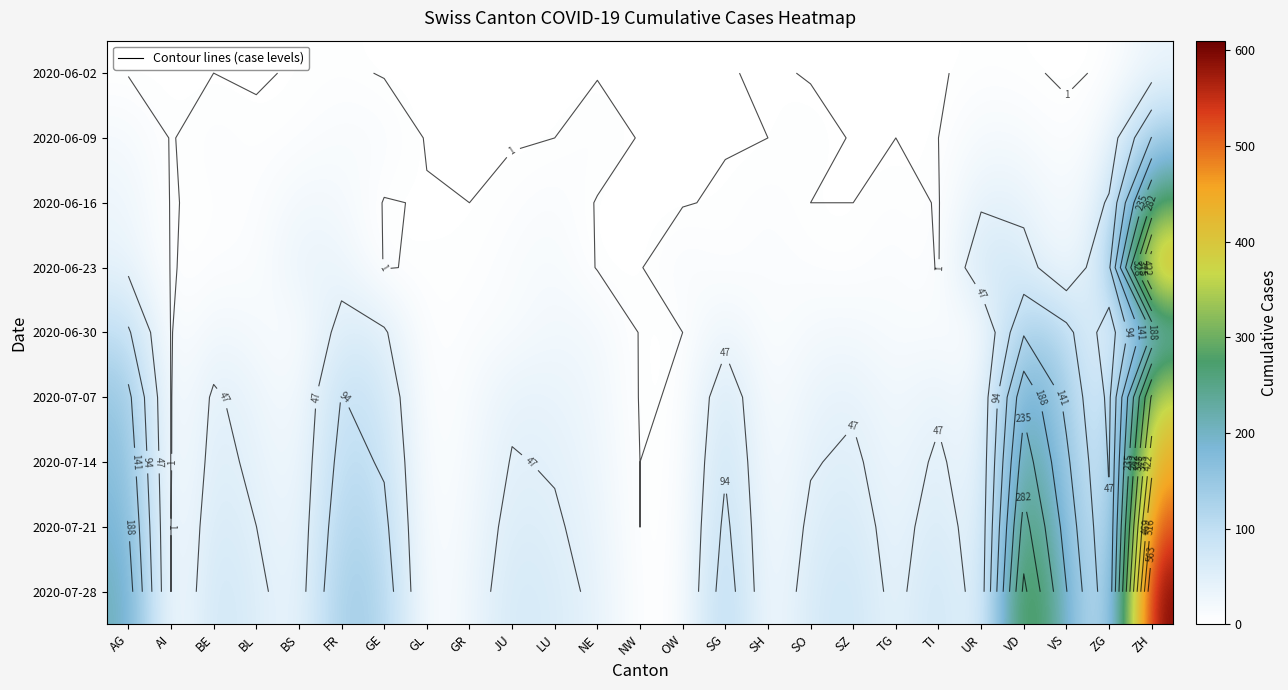

At which category is the sum across all series the highest?

ZH